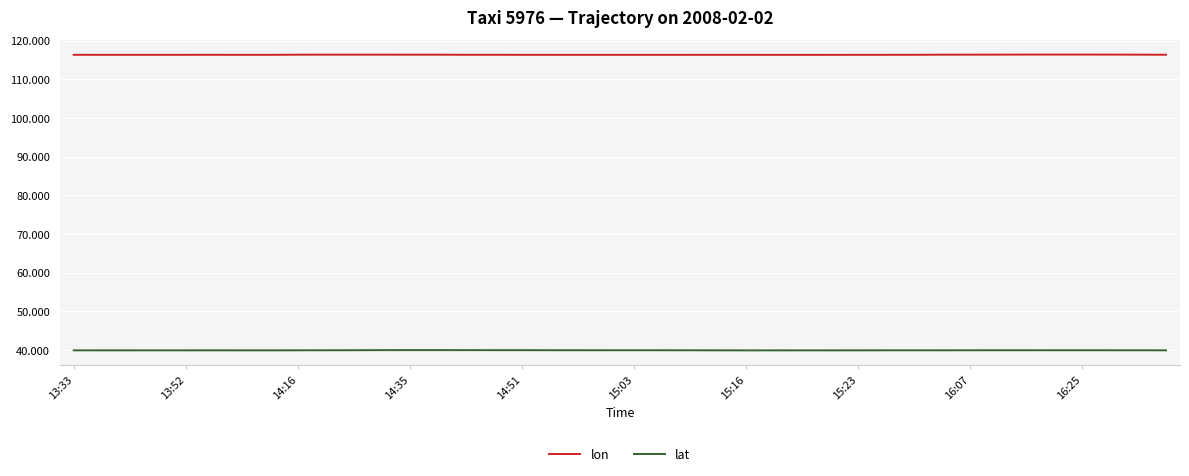

What is the greatest value displayed?

116.4